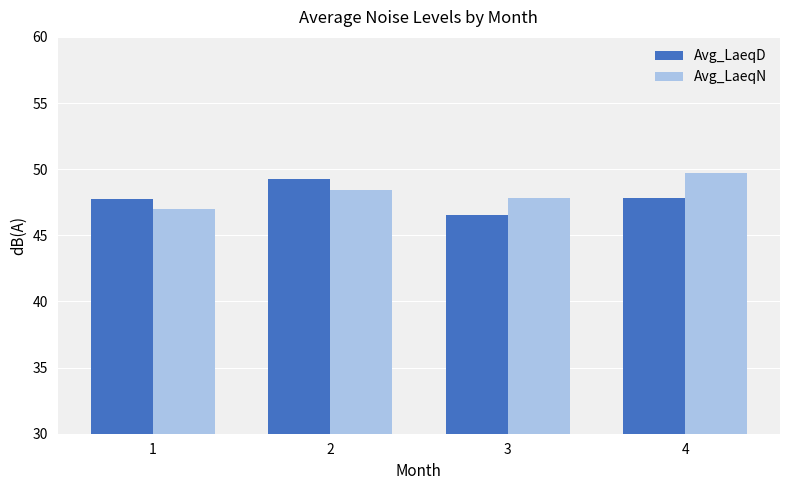

Which category has the lowest value across all series?

3